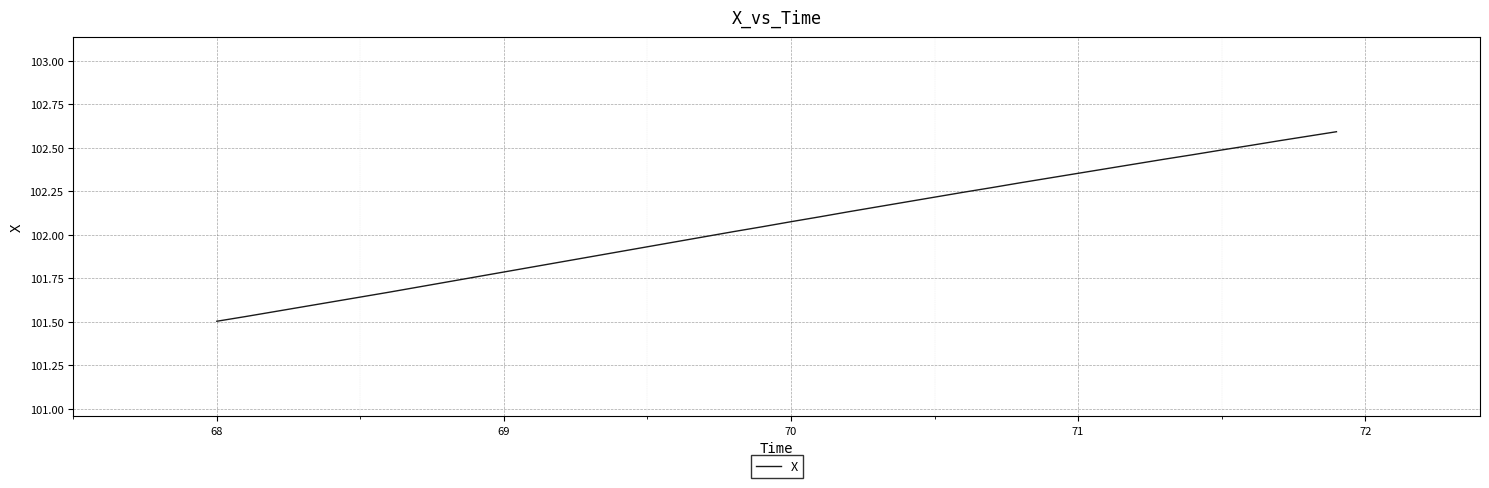

What is the sum of all values?

4082.2